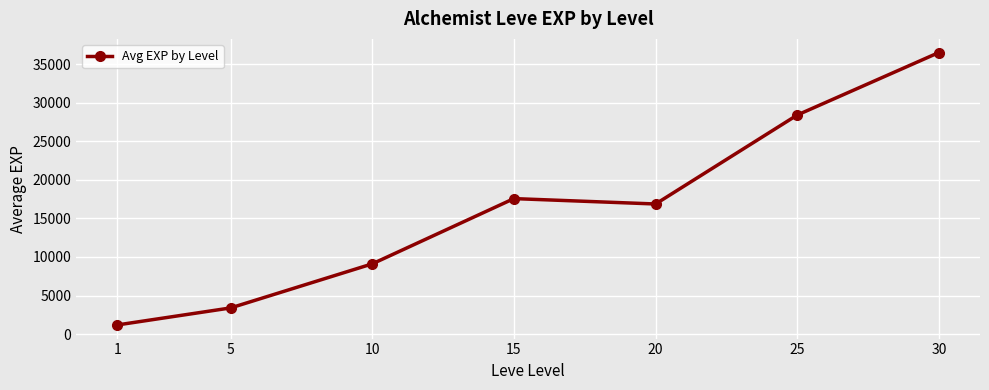

Reading right to left, list all the values displayed in this chart.

36492.5	28393.3	16865.0	17563.3	9106.7	3396.7	1190.0